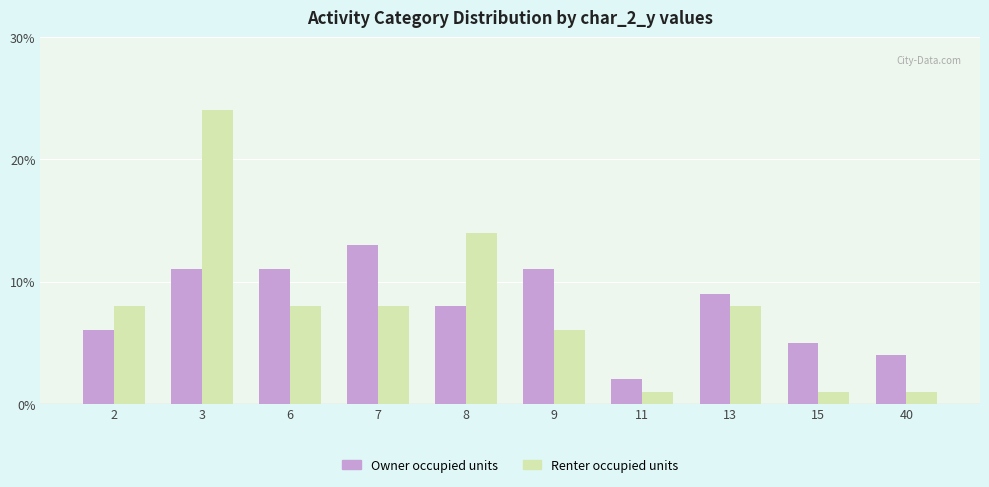

Is the value of Renter occupied units at 9 greater than the value of Owner occupied units at 7?

No